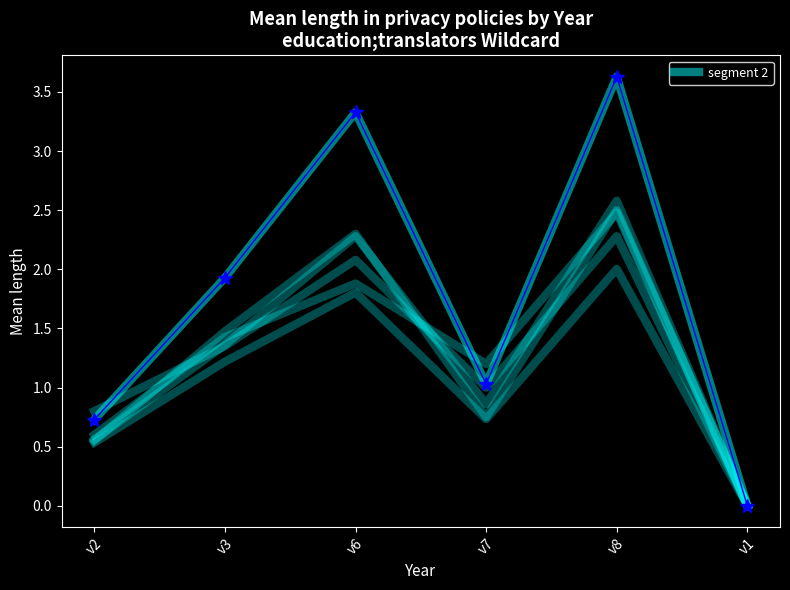

Reading right to left, list all the values displayed in this chart.

v1=0.0	v8=3.6	v7=1.0	v6=3.3	v3=1.9	v2=0.7